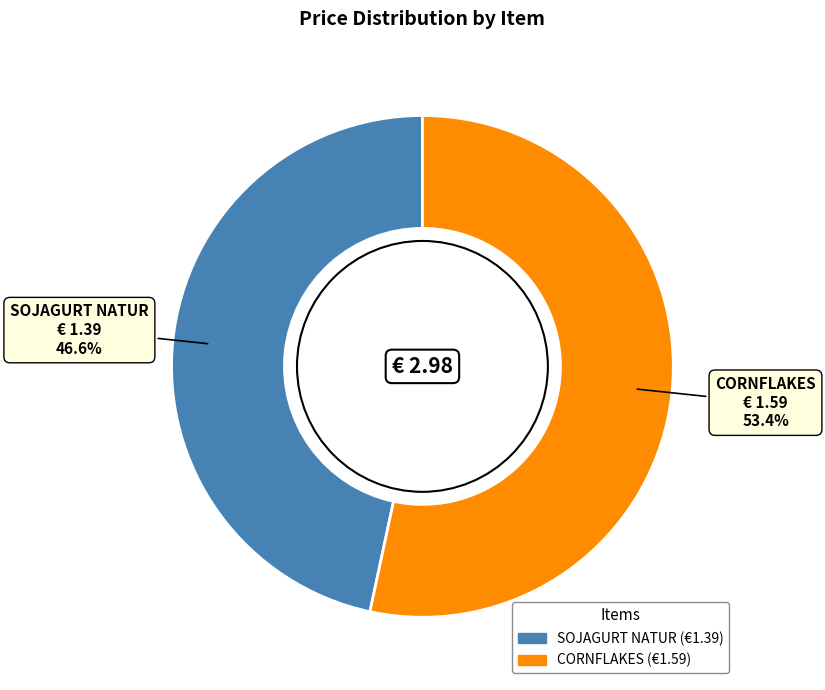

To the nearest percent, what is the combined percentage of SOJAGURT NATUR and CORNFLAKES?

100%